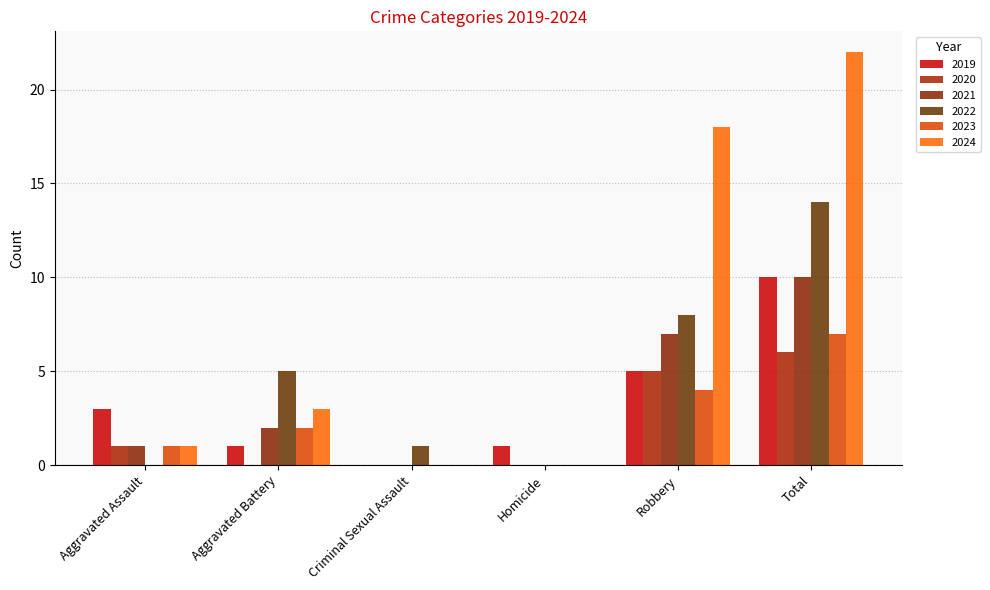

How many groups of bars are there?

6